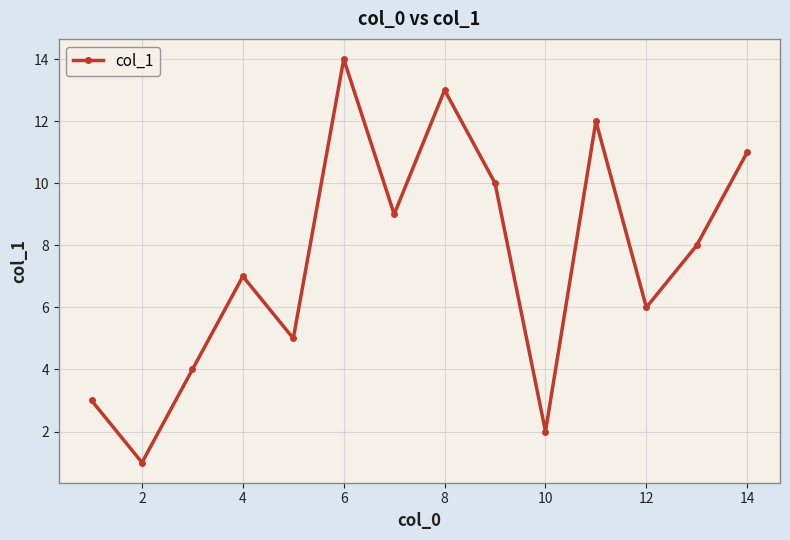

What is the average value?

8